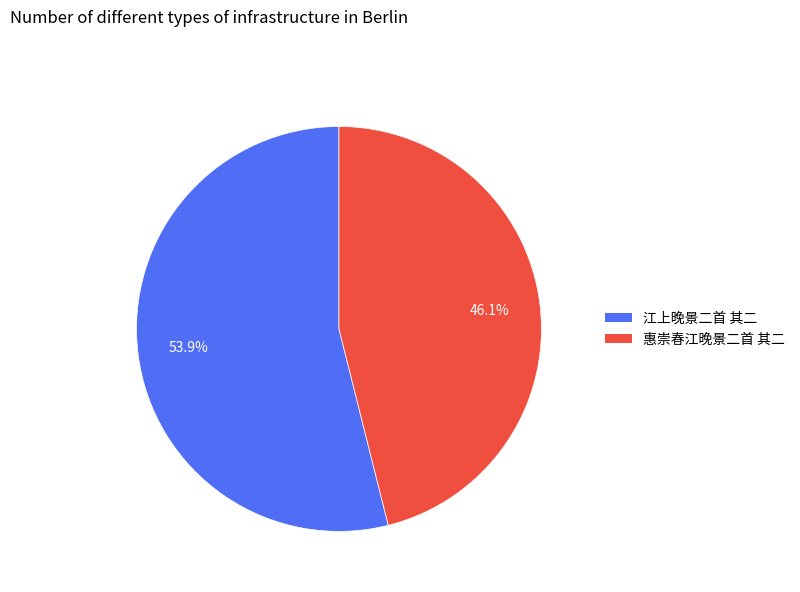

Which slice is the smallest?

惠崇春江晚景二首 其二